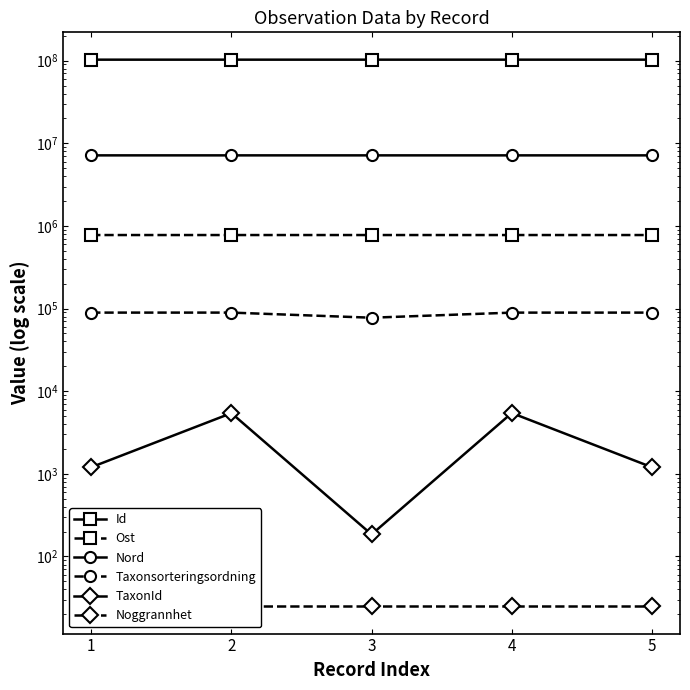

True or false: Taxonsorteringsordning and Nord intersect in this chart.

False